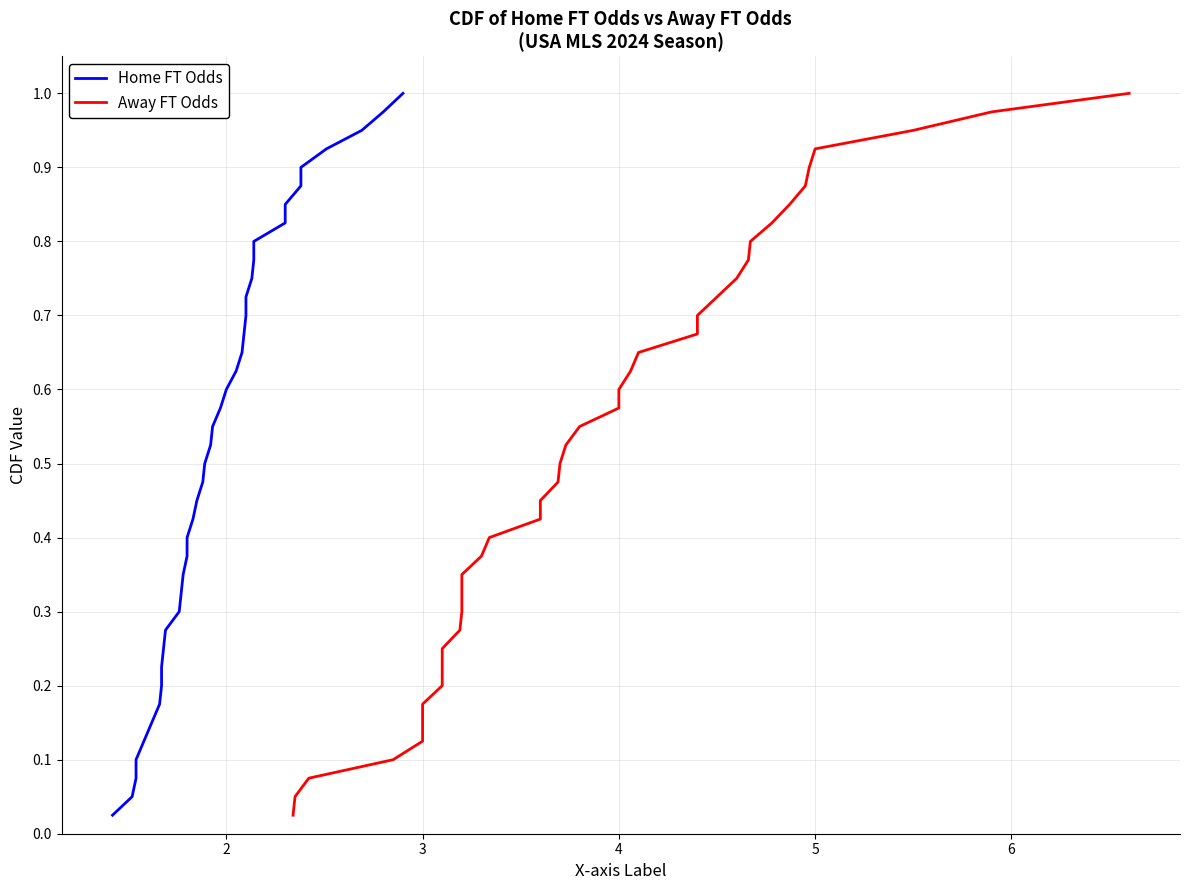

True or false: Home FT Odds has a value of 0.4 at 10.

False